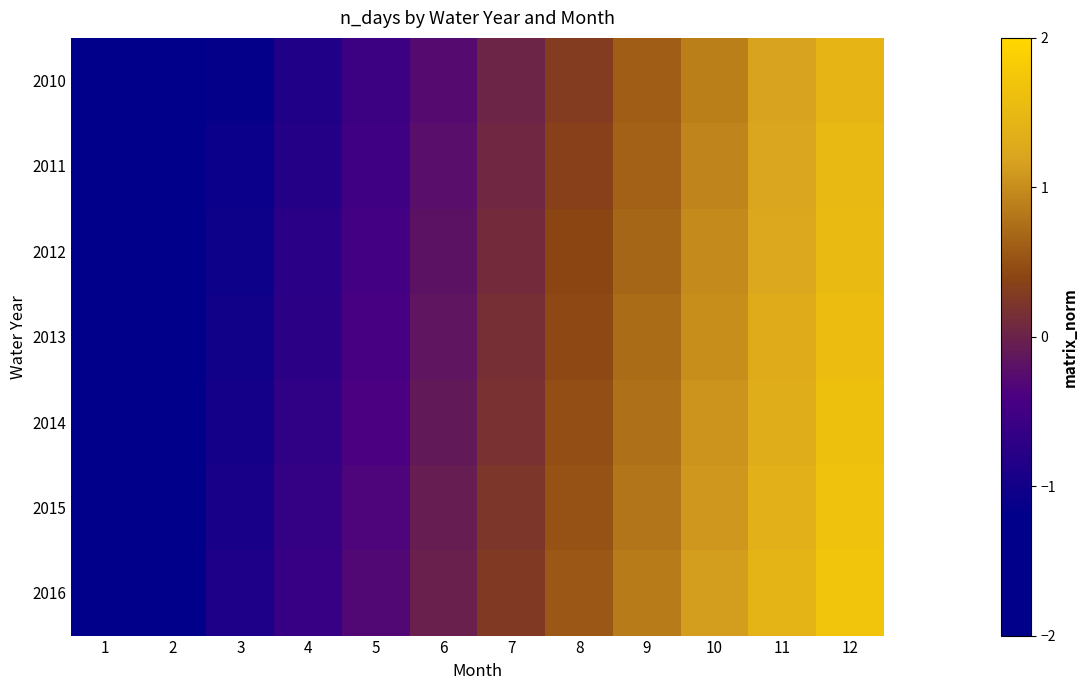

What is the minimum value shown in the chart?

-1.7